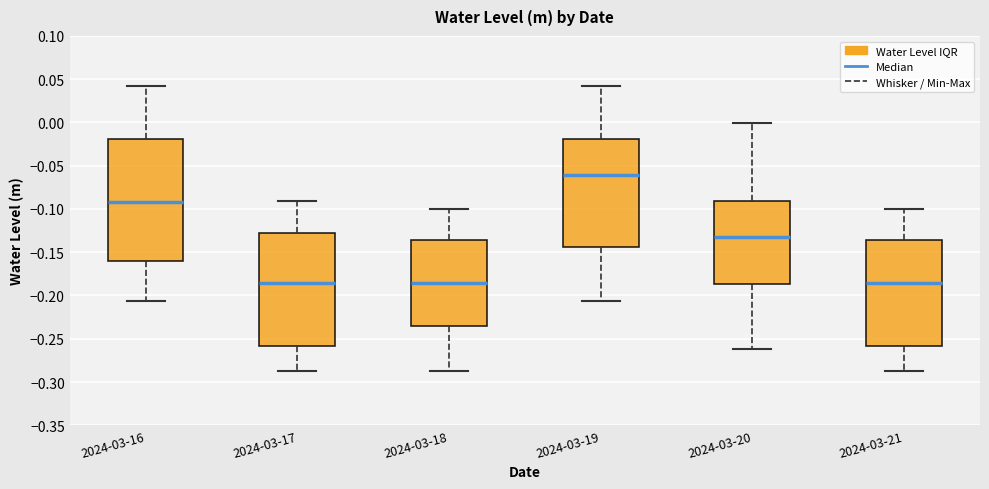

Which box's median line is the highest?

2024-03-19